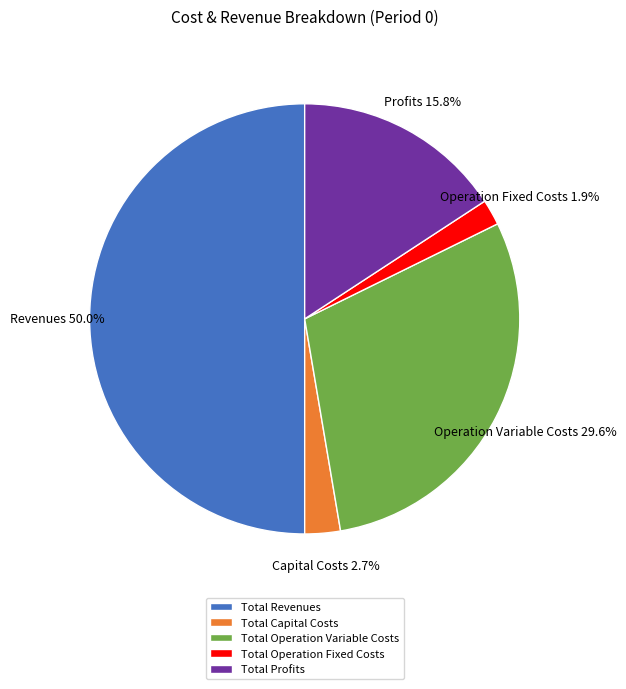

Count the number of slices in the pie.

5